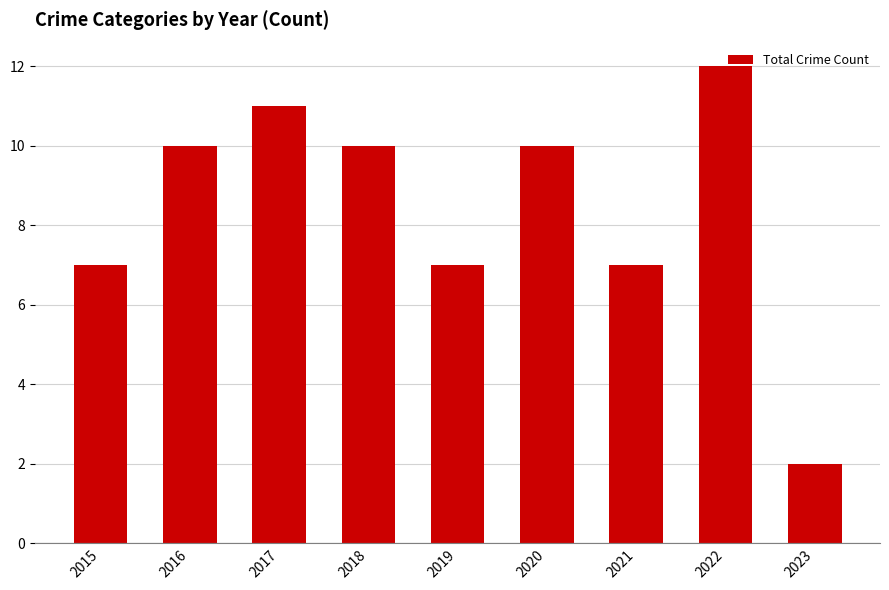

Reading left to right, what are all the values shown in this chart?

7	10	11	10	7	10	7	12	2